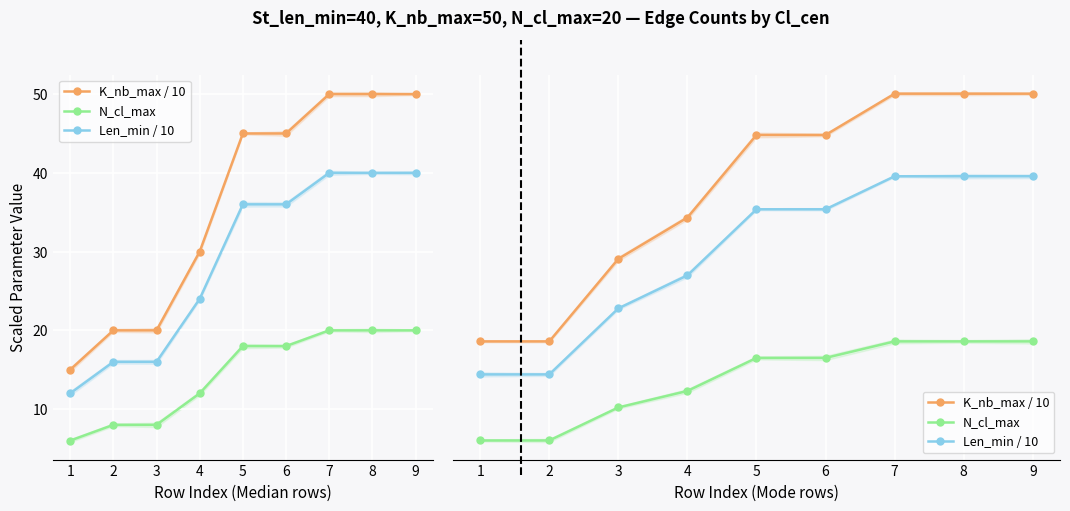

Between 3 and 5, which is larger?

5